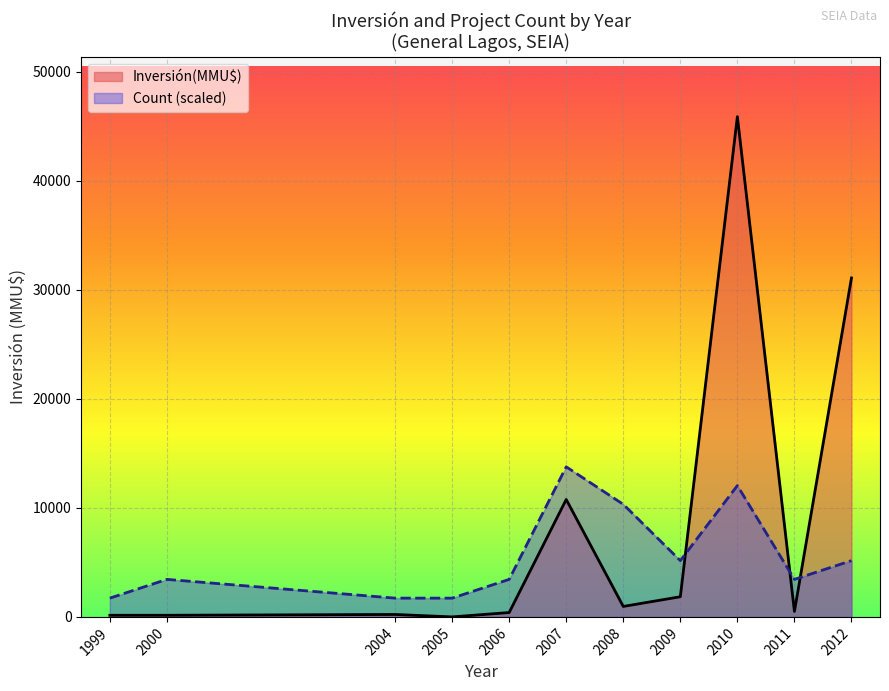

True or false: Count and Inversión(MMU$) intersect in this chart.

True